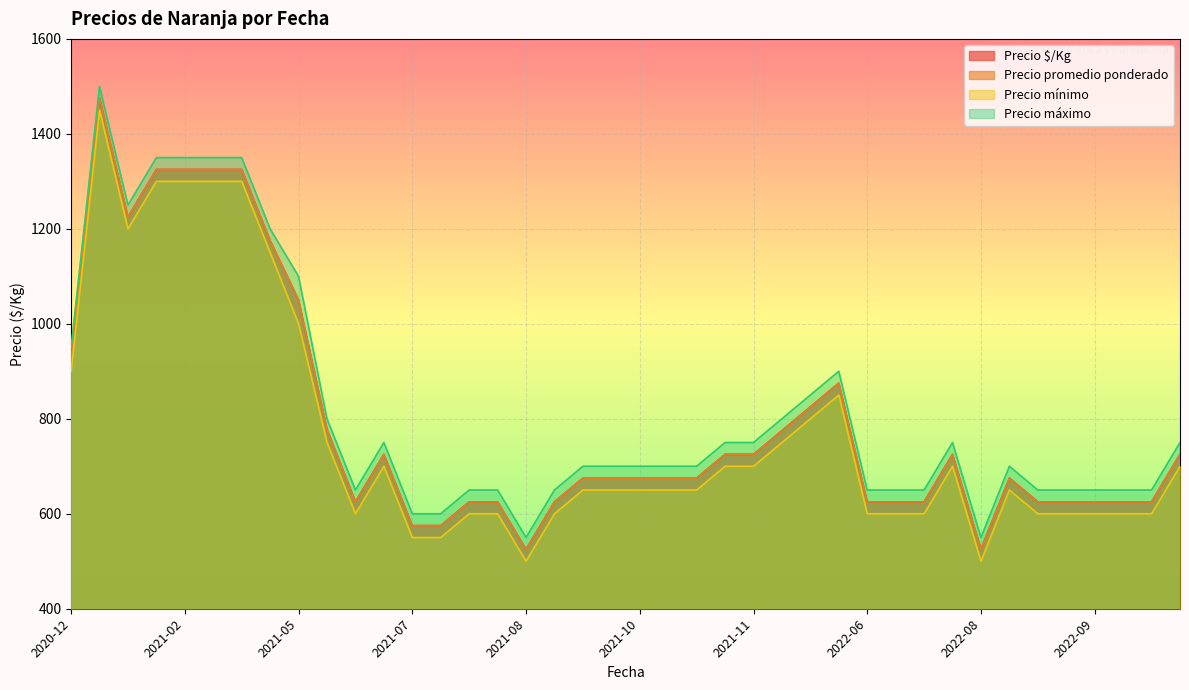

The value of Precio mínimo at 2022-06-30 is 842. True or false?

False